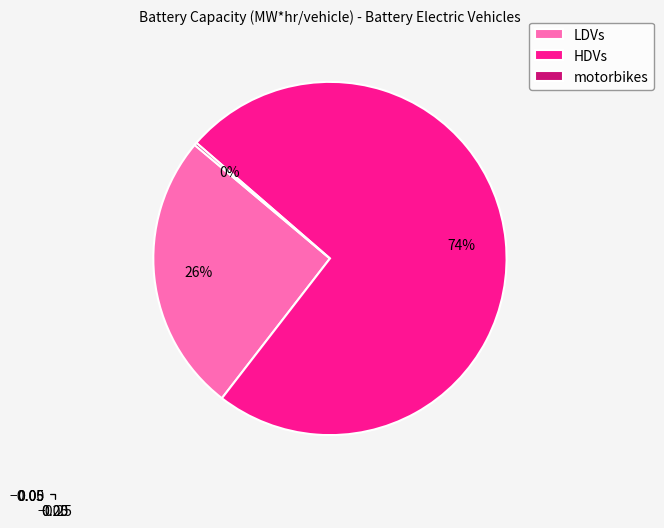

Is there a majority slice in this chart?

Yes